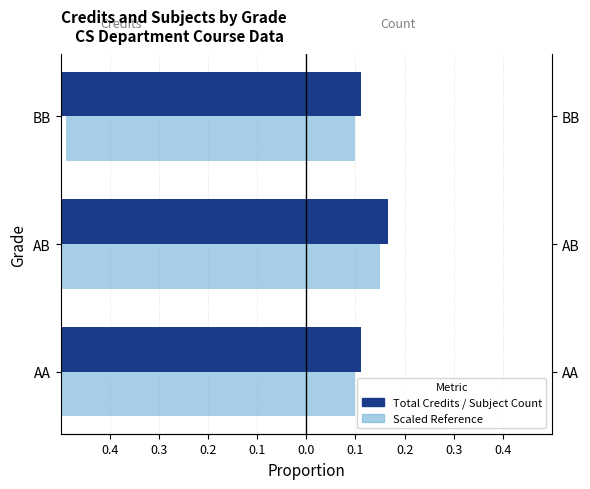

What is the maximum value for Total Credits?

-0.6